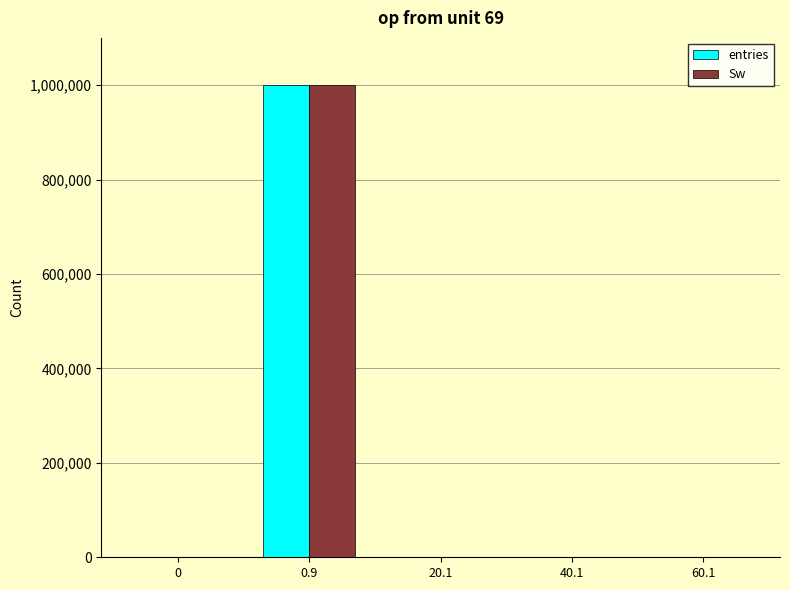

What are all the series names shown in the legend?

entries, Sw